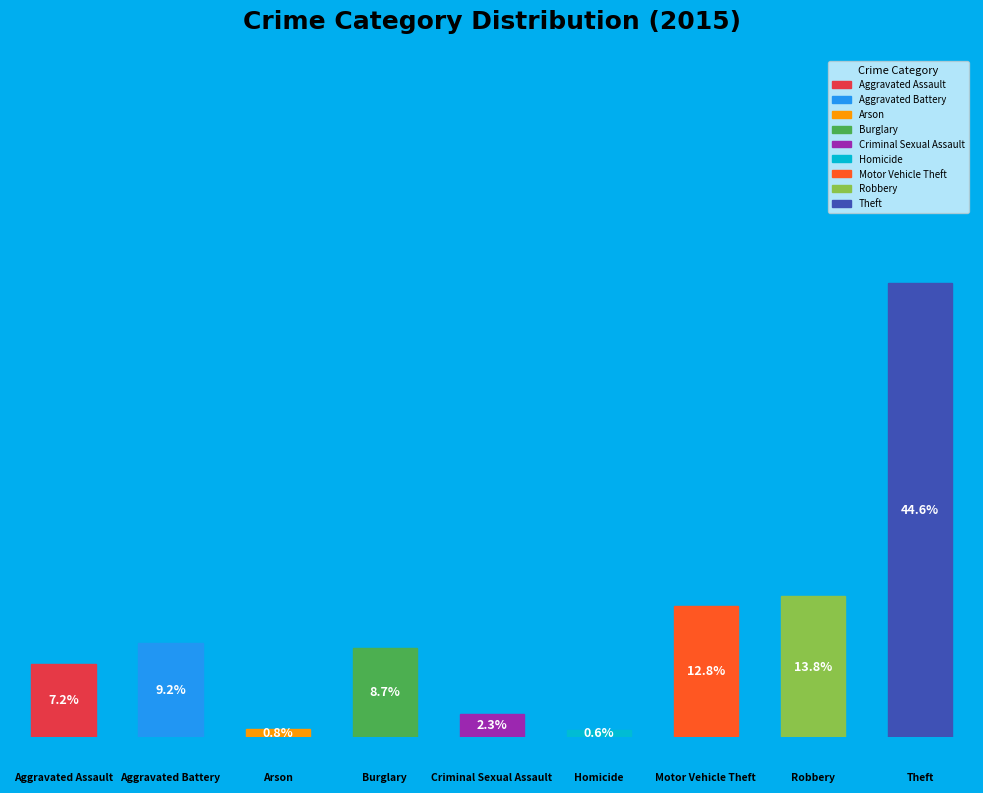

Combined, do Robbery and Theft account for over 50%?

Yes